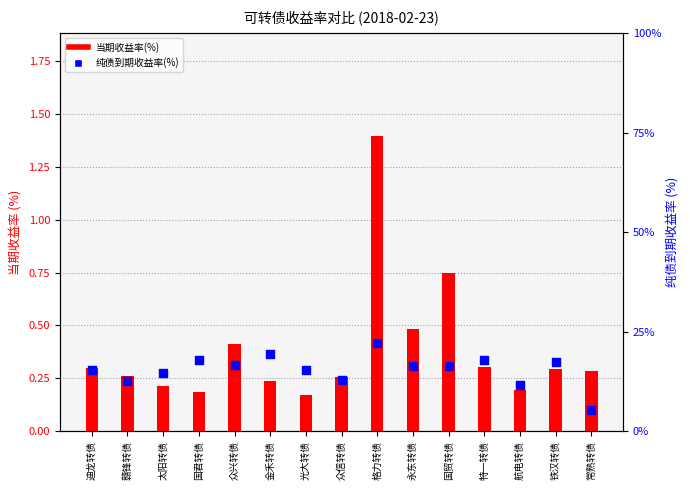

Which series has the largest total across all categories?

当期收益率(%)